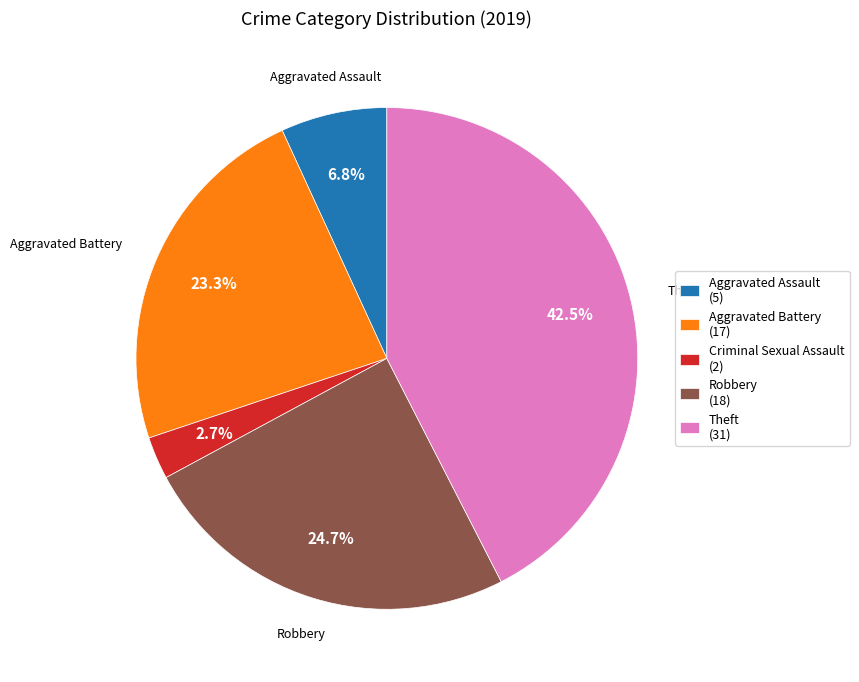

Which category has the smallest portion of the pie?

Criminal Sexual Assault (2)